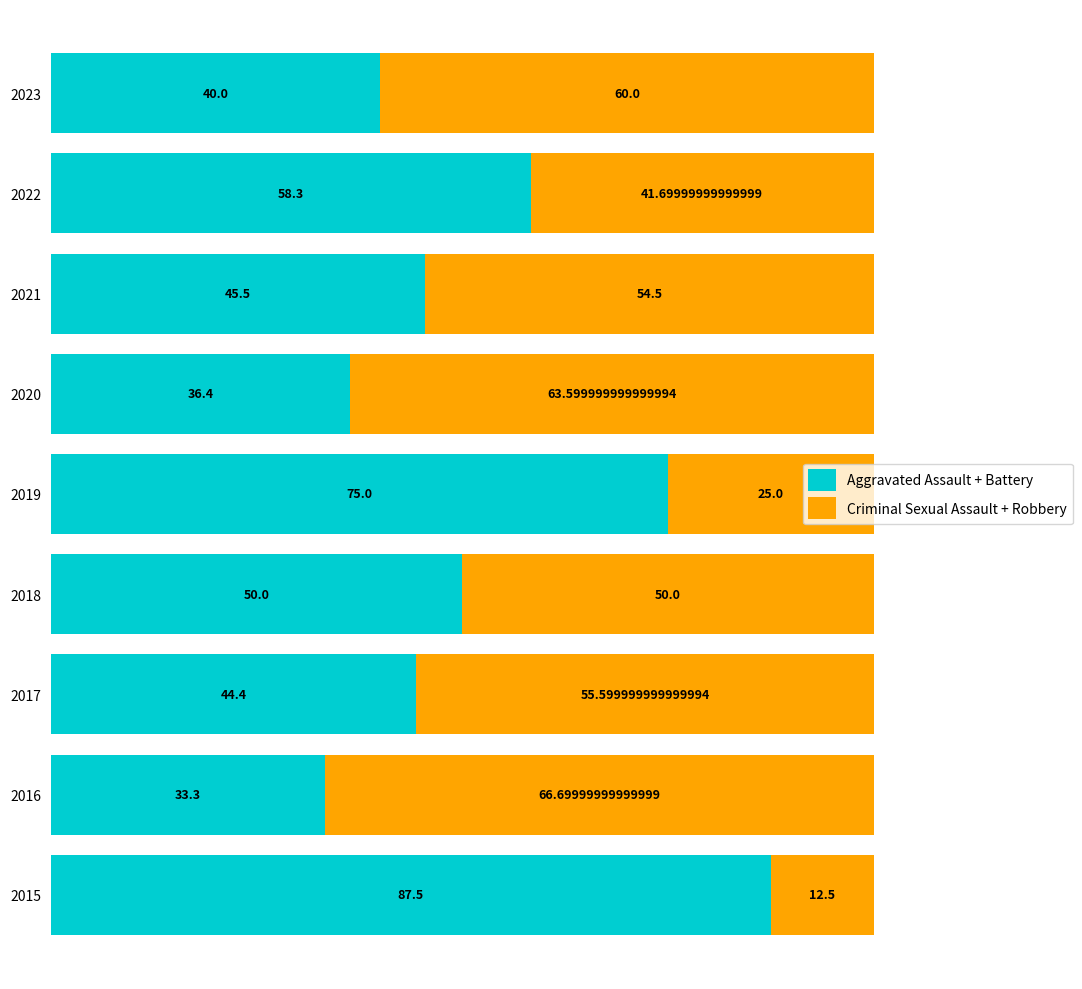

What is the sum of all Aggravated Assault + Battery values?

470.4